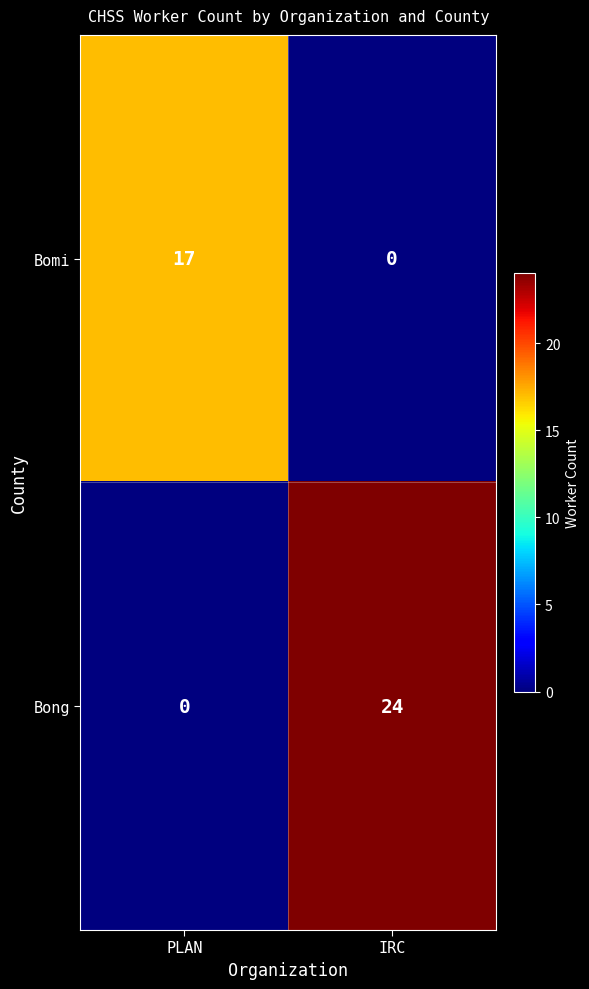

At PLAN, list the series in order from largest to smallest.

Bomi, Bong